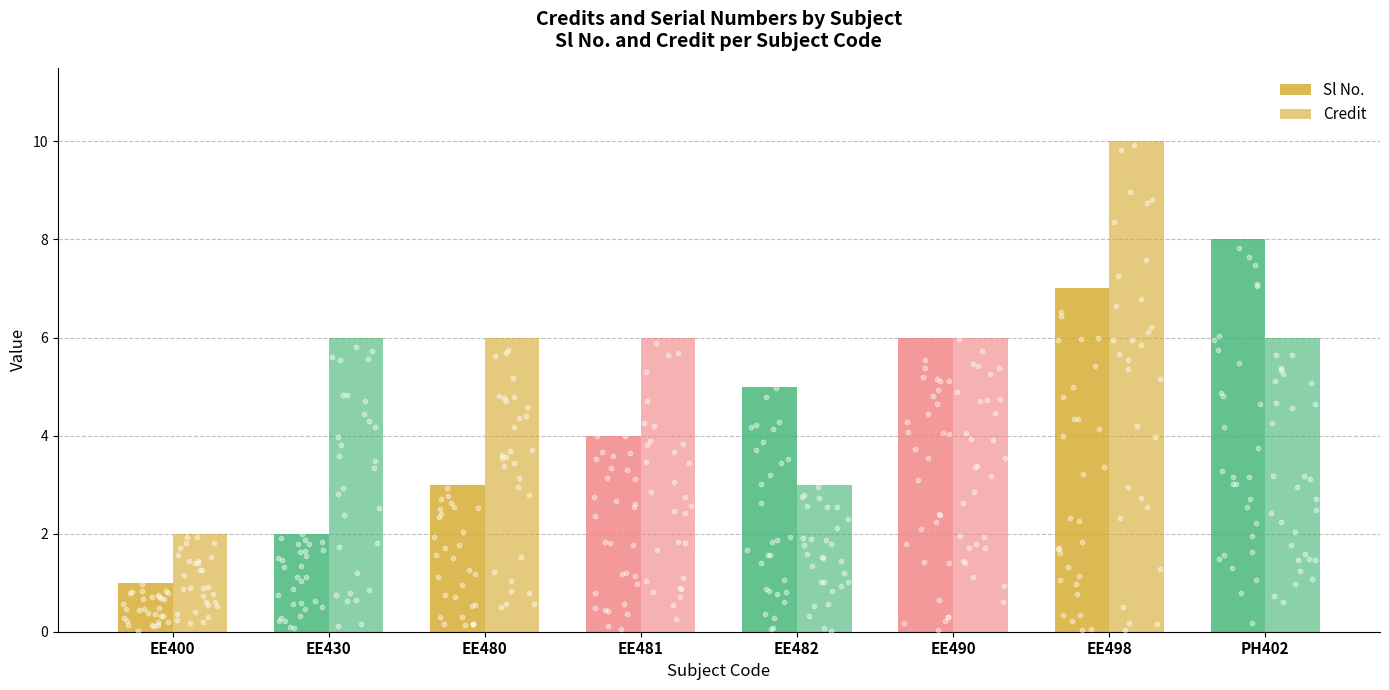

Which series has the largest total across all categories?

Credit